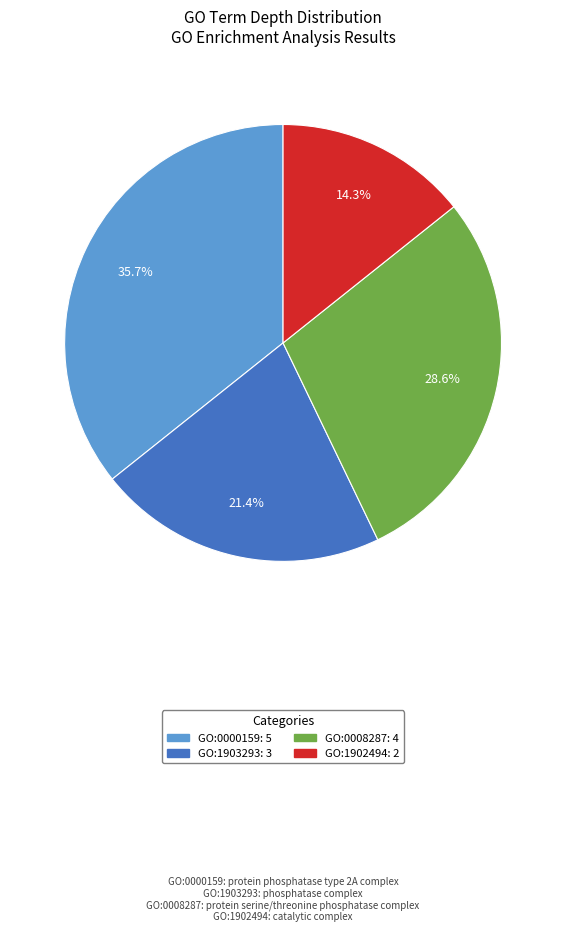

Rank the categories by value from lowest to highest.

GO:1902494, GO:1903293, GO:0008287, GO:0000159